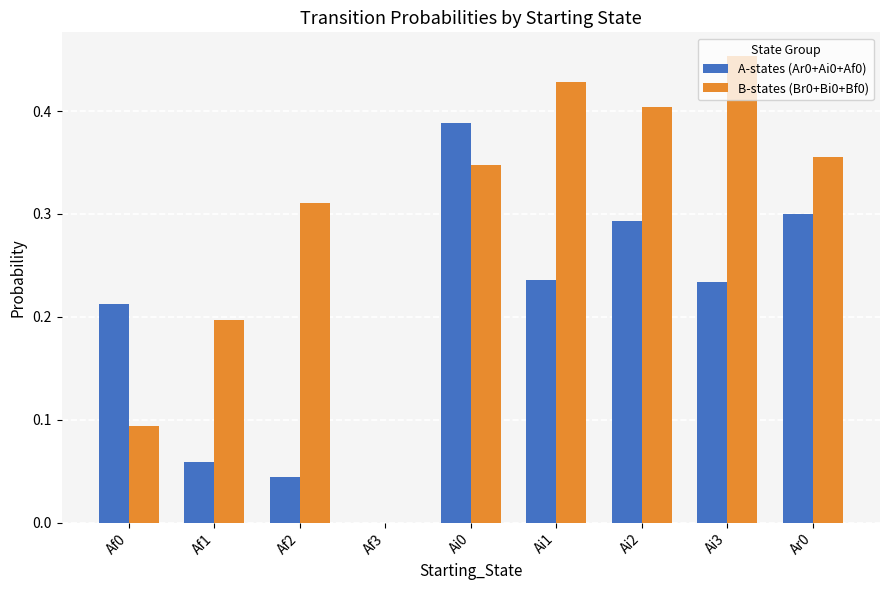

What is the sum of all A-states (Ar0+Ai0+Af0) values?

1.8